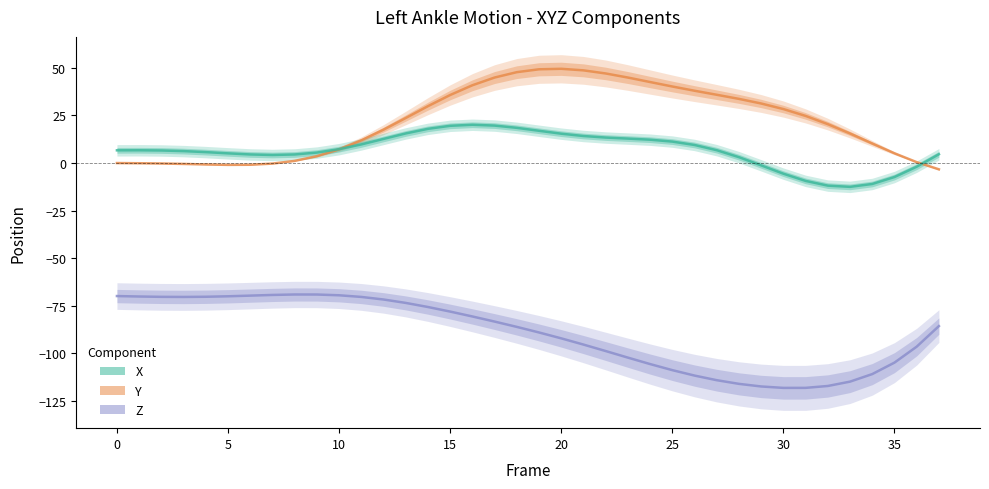

At how many categories does at least one series exceed 42?

8